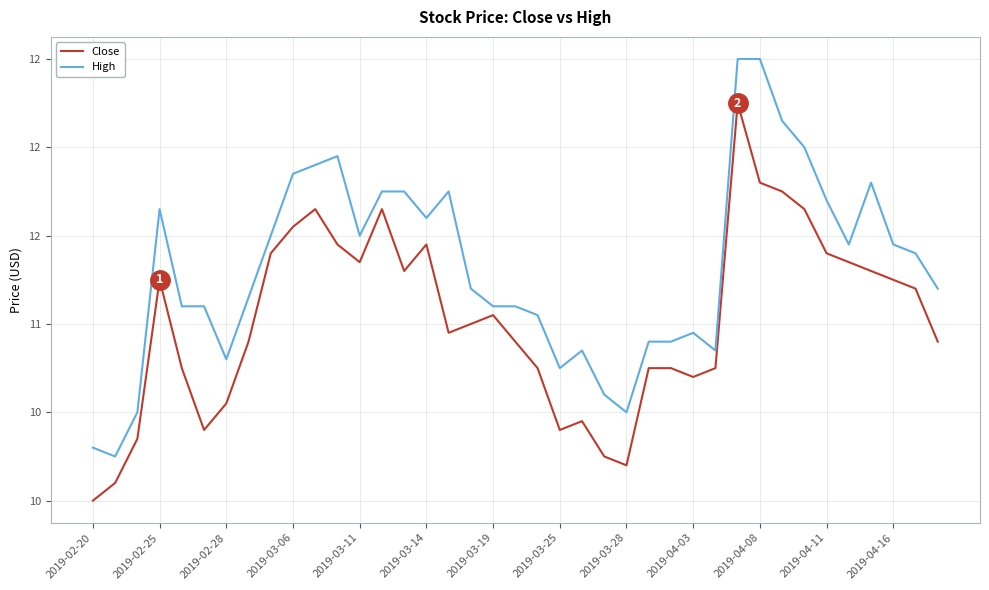

Is this an area chart (filled region under the line)?

No